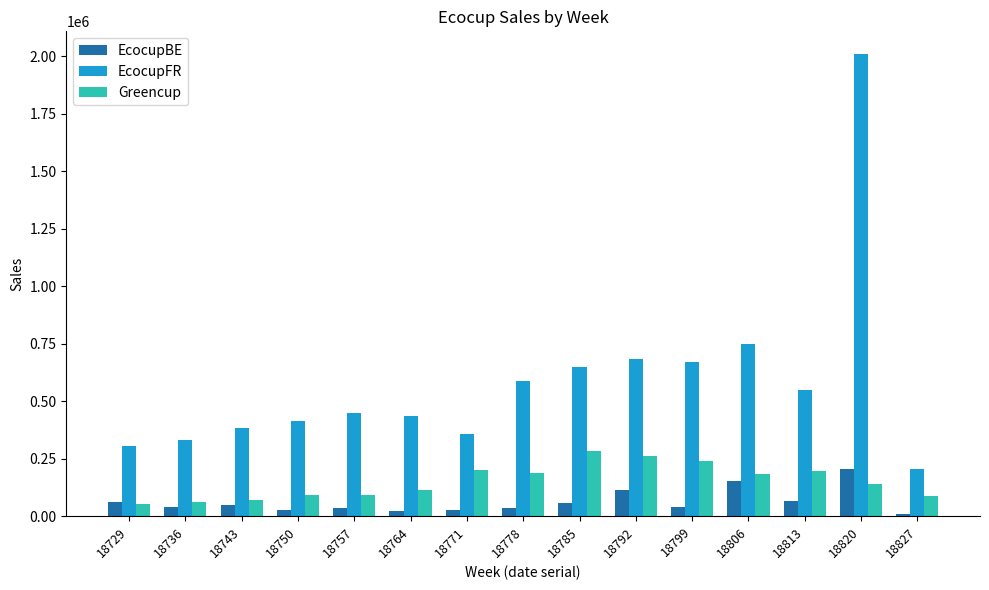

True or false: EcocupFR has a value of 621532.9 at 18757.

False